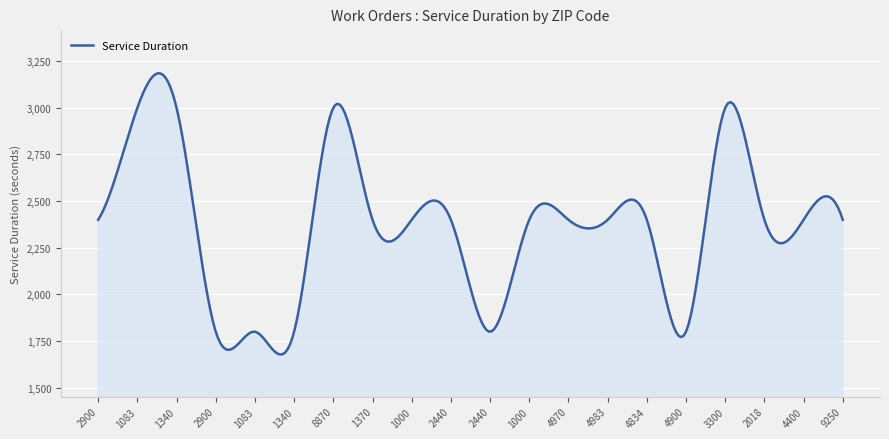

What is the difference between the maximum and minimum values?

1506.9